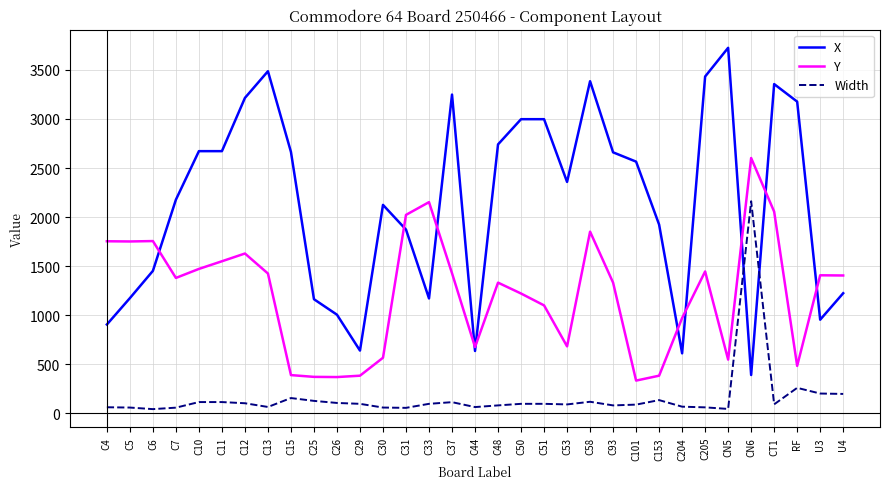

True or false: Width and Y intersect in this chart.

False